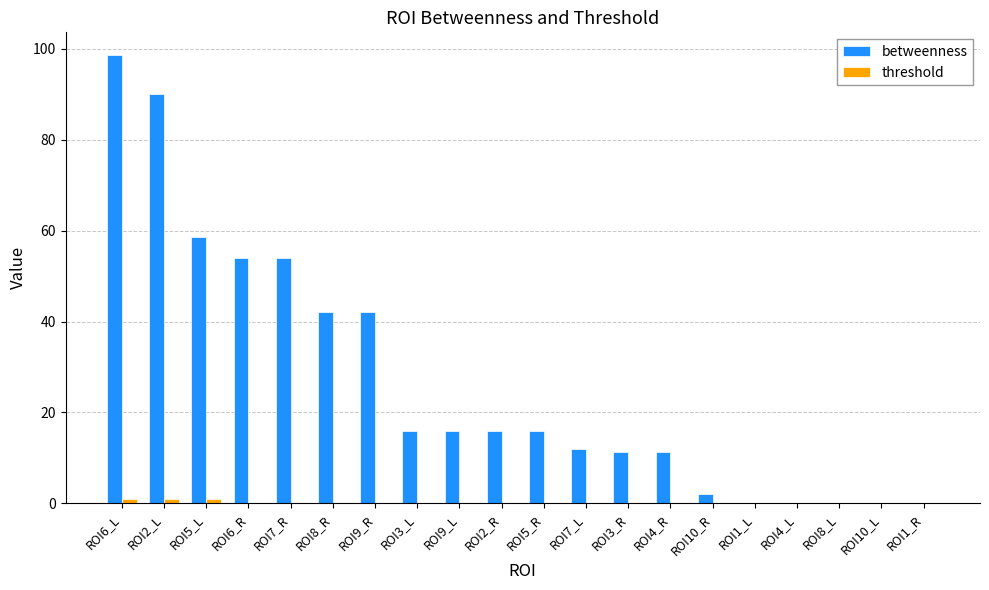

The value of betweenness at ROI4_R is 11.3. True or false?

True